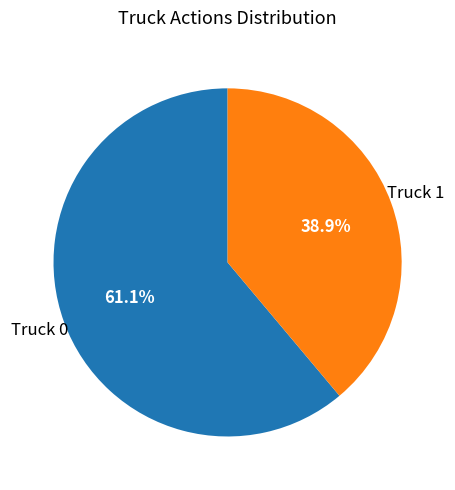

True or false: Truck 0 accounts for 61% of the total.

True